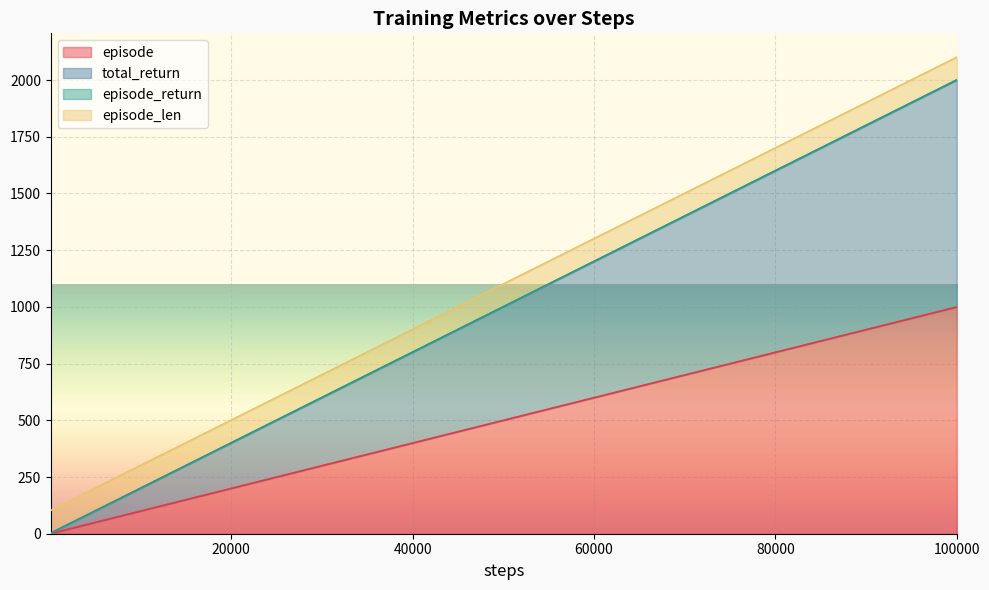

At which category is the sum across all series the highest?

100000